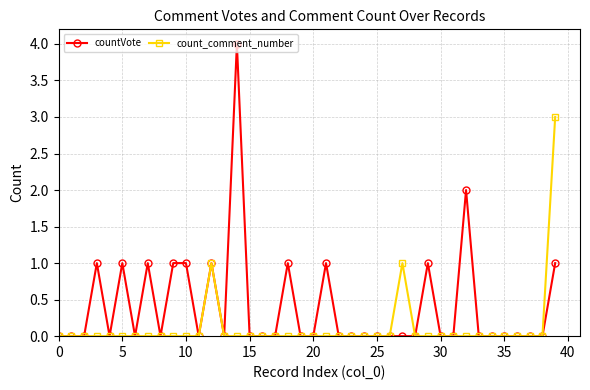

What is the maximum value shown in the chart?

4